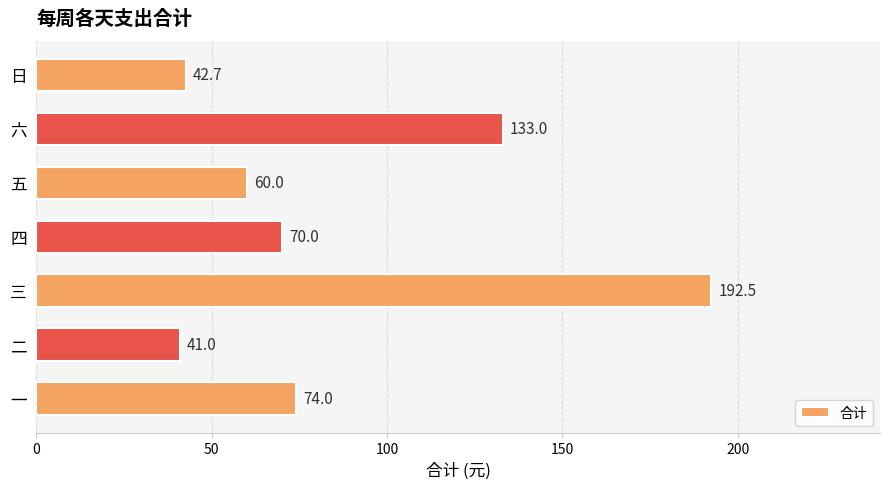

What is the difference between the maximum and minimum values?

151.5